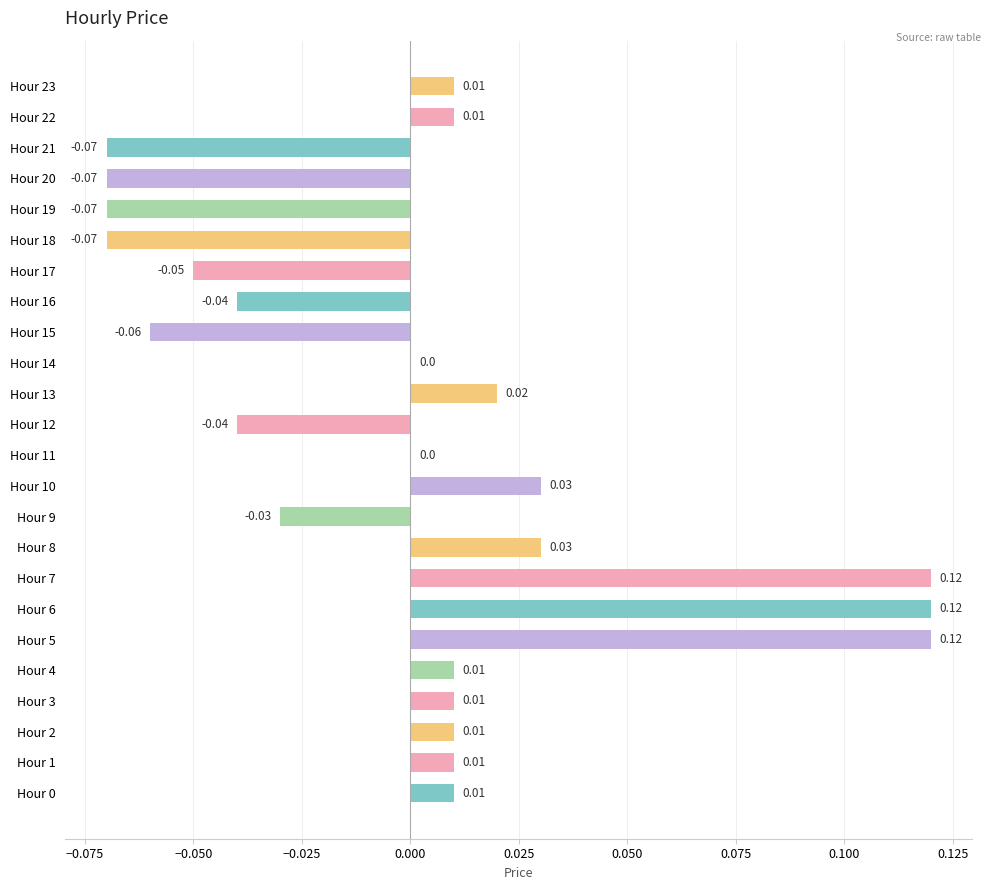

Which has a higher value, Hour 22 or Hour 11?

Hour 22